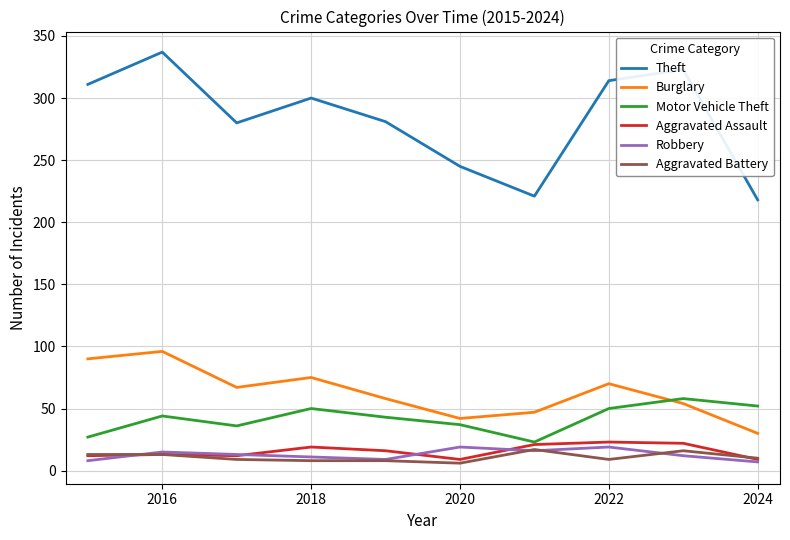

What is the lowest value of the Motor Vehicle Theft series?

23